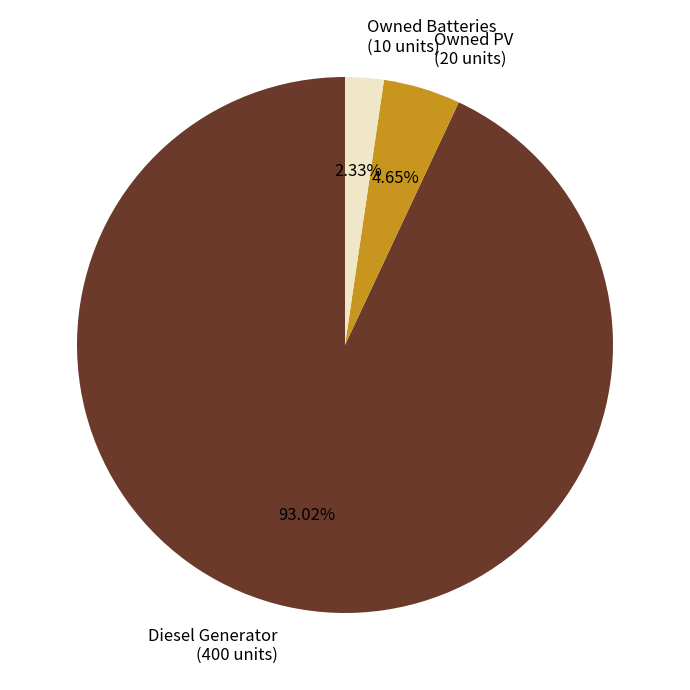

How many segments does this pie chart have?

3